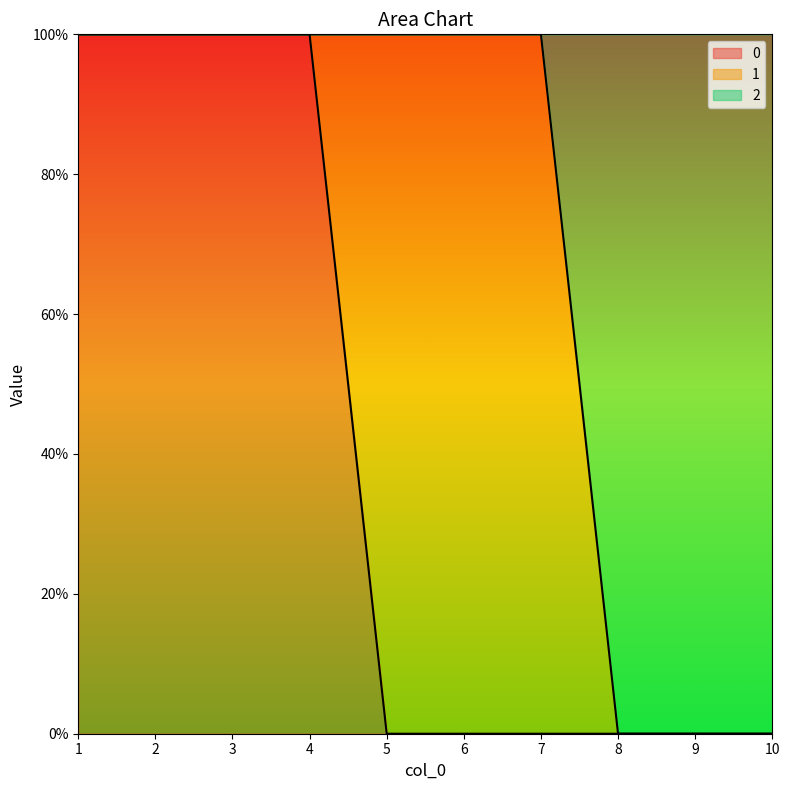

What are all the series names shown in the legend?

0, 1, 2